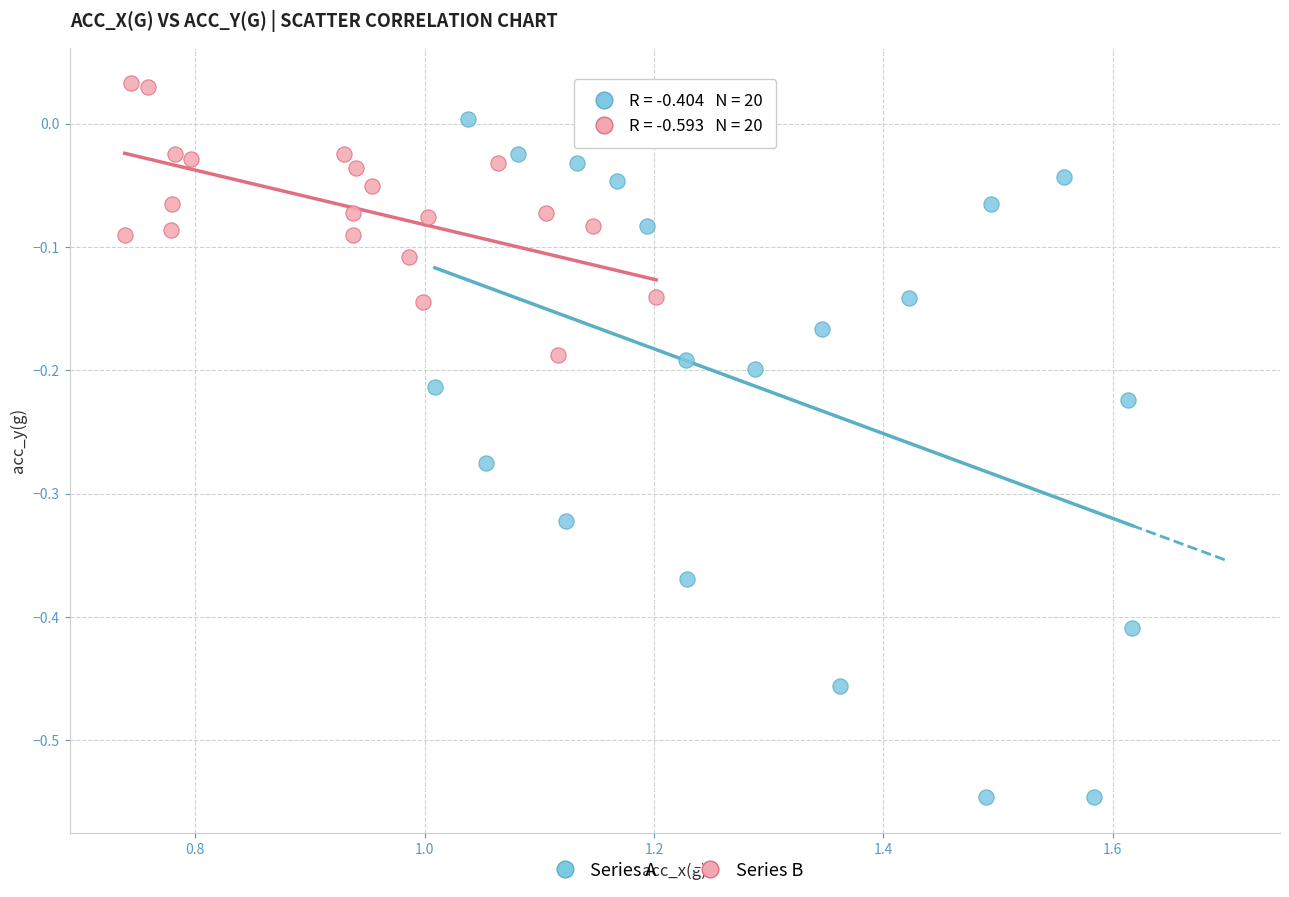

Which series contains the lowest Y value?

Series A